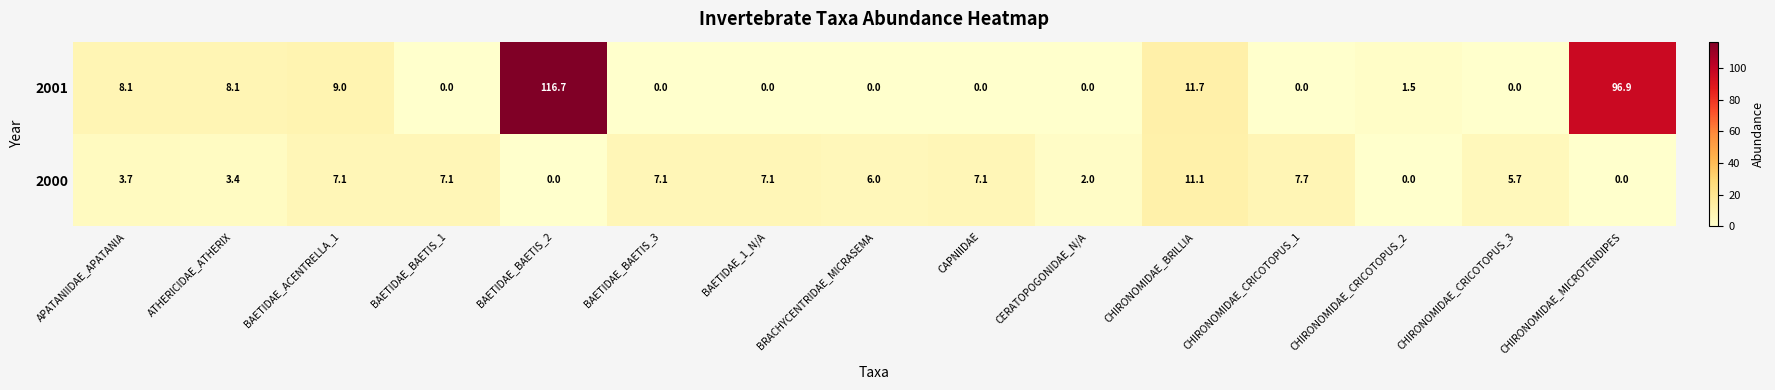

Which series has the largest range (max minus min)?

2001